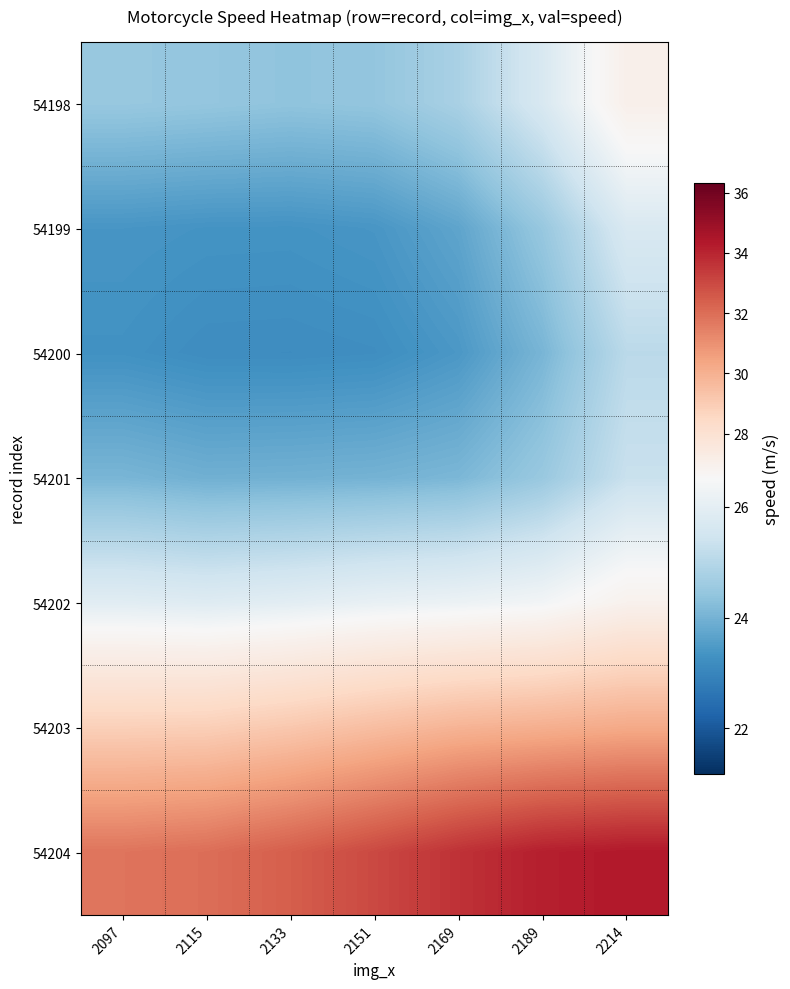

Reading left to right, what are all the values shown in this chart?

54198: 2097=24.5	2115=24.4	2133=24.4	2151=24.4	2169=24.8	2189=25.7	2214=27.0
54199: 2097=23.4	2115=23.3	2133=23.3	2151=23.4	2169=23.7	2189=24.5	2214=25.7
54200: 2097=23.3	2115=23.2	2133=23.2	2151=23.2	2169=23.4	2189=24.1	2214=25.1
54201: 2097=24.1	2115=23.9	2133=24.0	2151=24.0	2169=24.1	2189=24.5	2214=25.3
54202: 2097=25.9	2115=25.8	2133=26.0	2151=26.1	2169=26.2	2189=26.4	2214=26.9
54203: 2097=28.9	2115=28.9	2133=29.2	2151=29.5	2169=29.9	2189=30.0	2214=30.2
54204: 2097=31.8	2115=32.0	2133=32.4	2151=33.0	2169=33.6	2189=34.2	2214=34.3